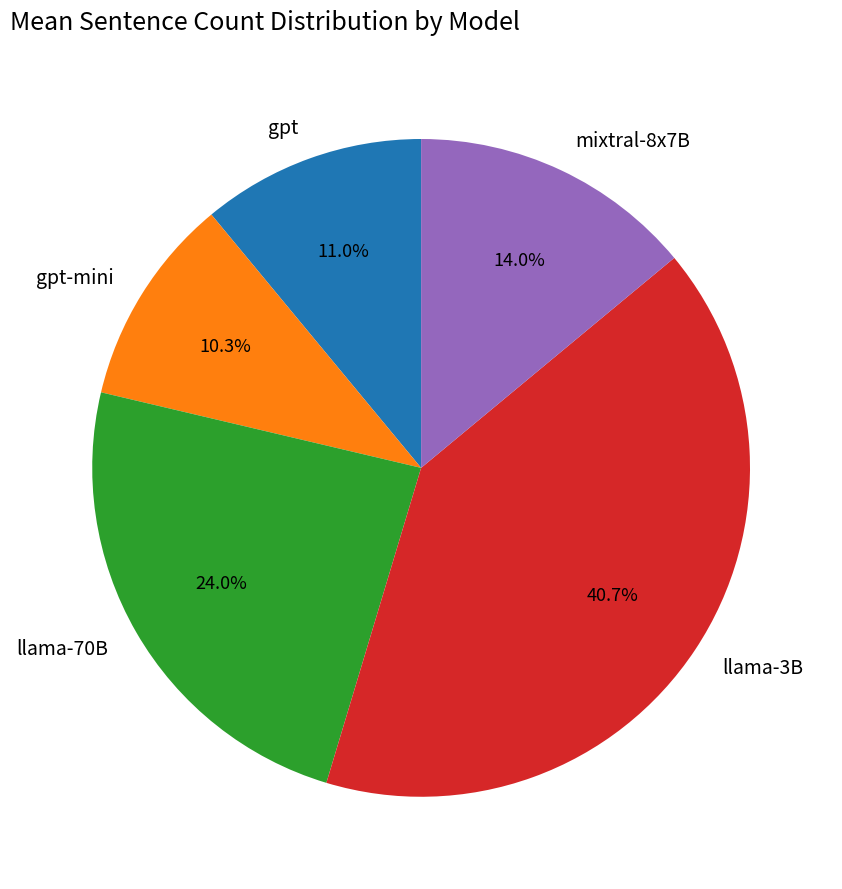

Between gpt-mini and llama-70B, which is larger?

llama-70B